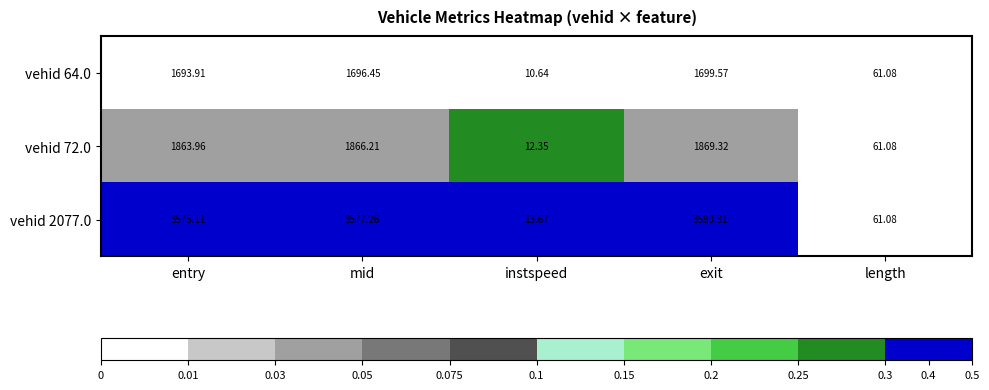

At which label is vehid 72.0 closest to 940?

length